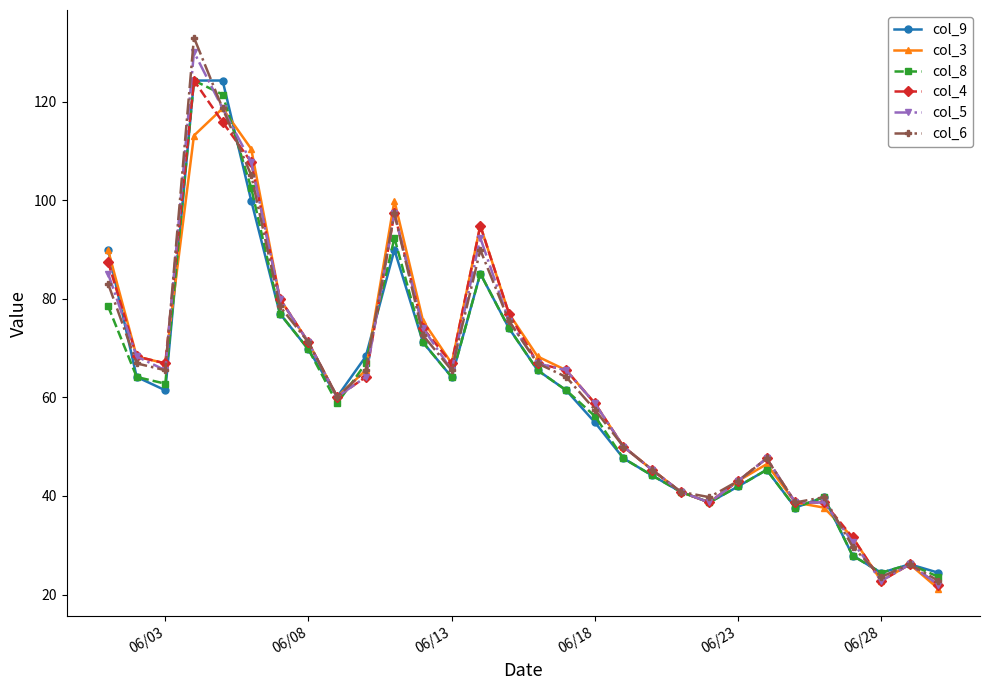

What is the lowest value of the col_8 series?

23.6